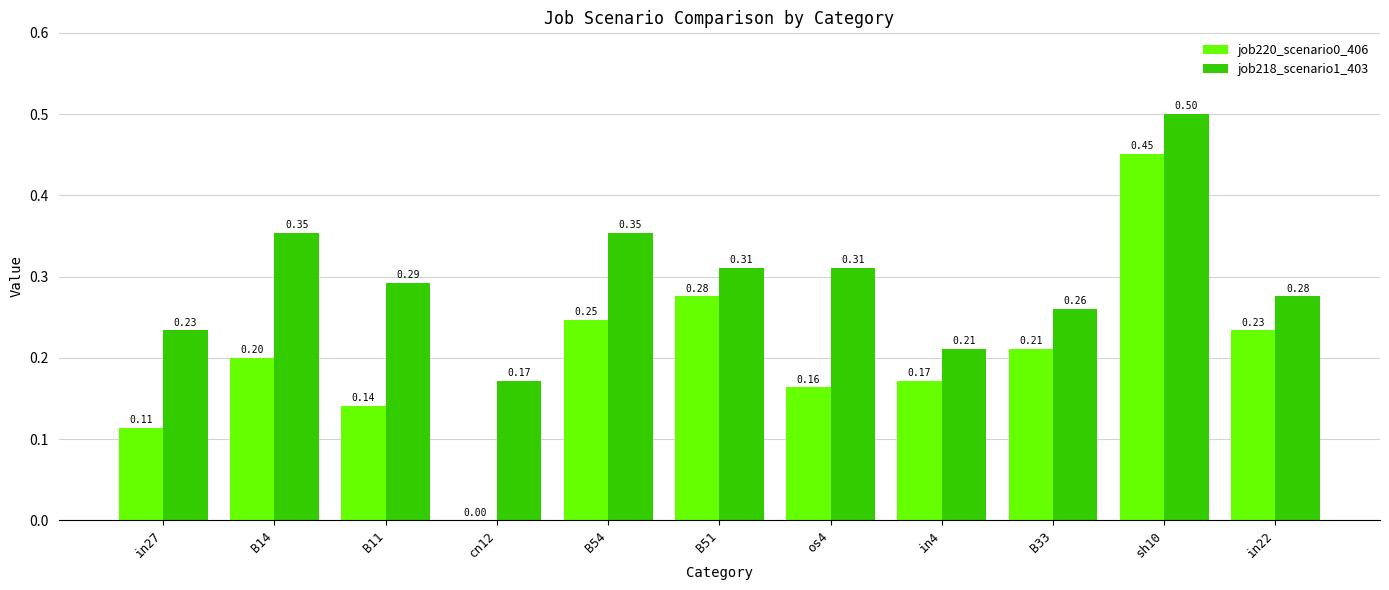

Which series changed the most between B51 and B33?

job220_scenario0_406